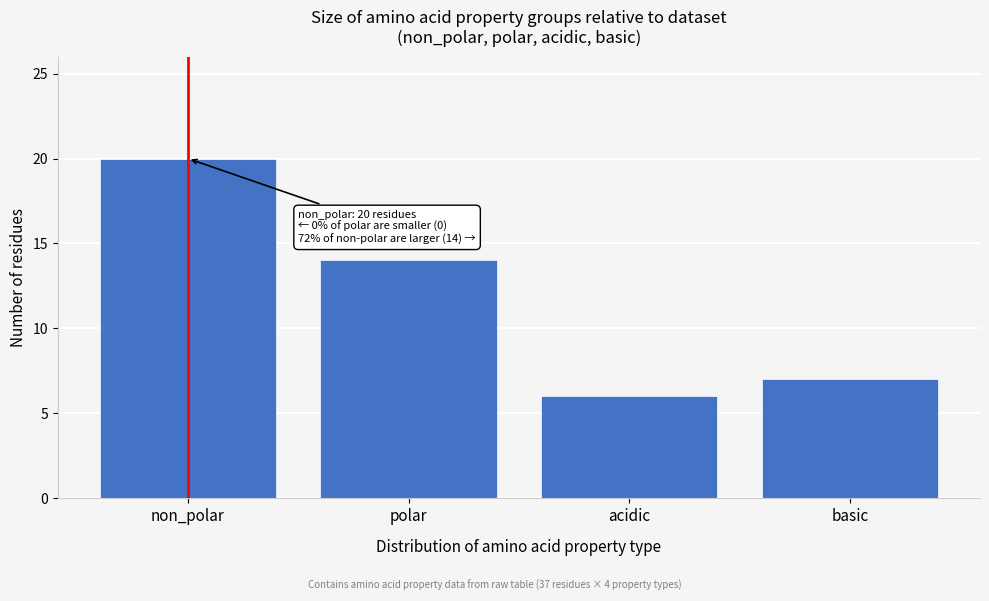

Reading left to right, what are all the values shown in this chart?

non_polar=20	polar=14	acidic=6	basic=7